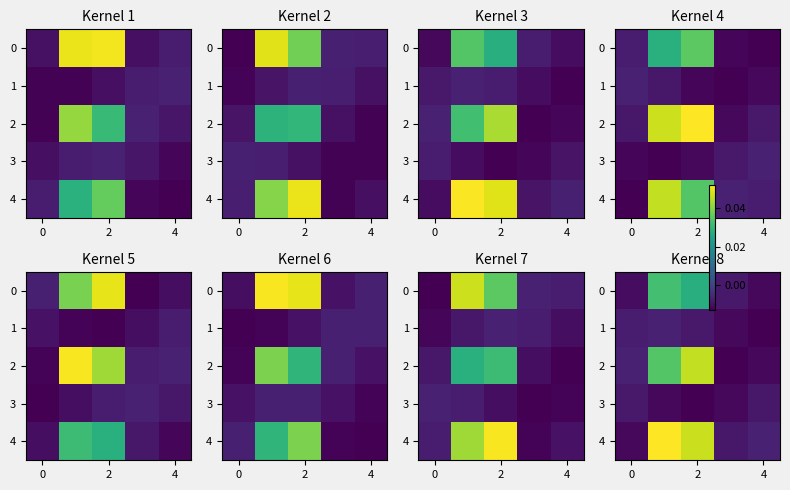

How many values in 4 are above zero?

2